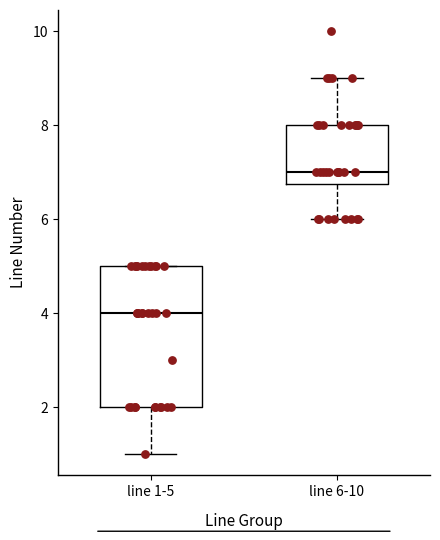

Reading left to right, transcribe this box plot: for each box, give where its median line is, the range the box spans, and where its two whiskers end, as read against the y-axis. The values are not printed on the chart, so give them approximately, as read against the axis.

line 1-5: median 4.0, box 2.0 to 5.0, whiskers 1.0 to 5.0
line 6-10: median 7.0, box 6.8 to 8.0, whiskers 6.0 to 9.0